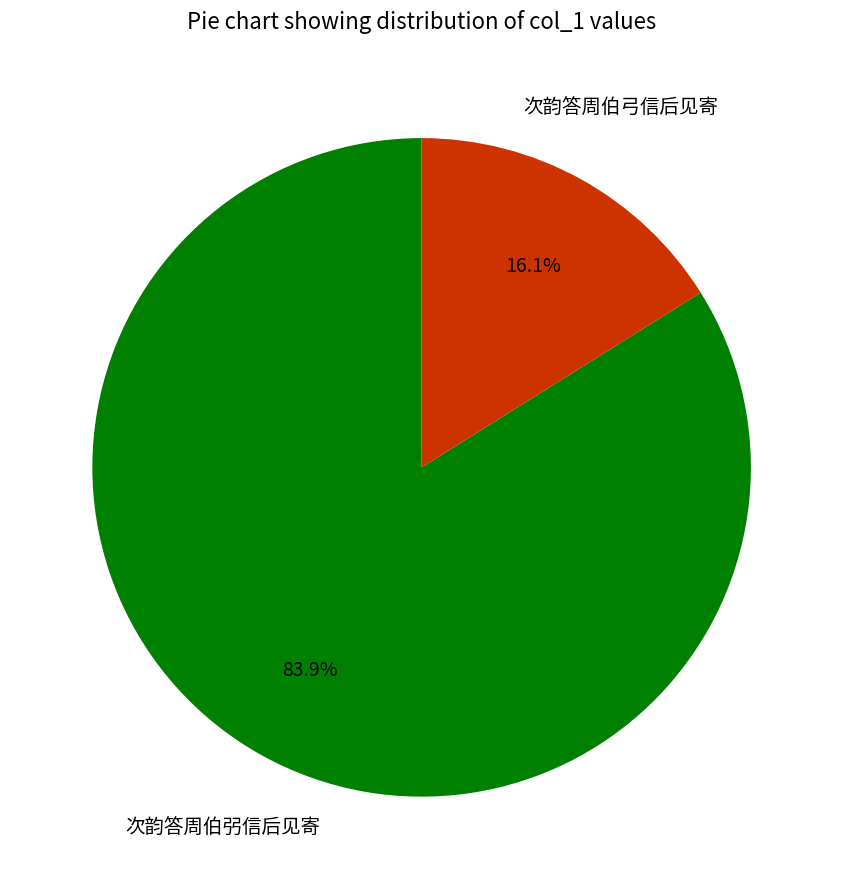

Is there any slice that represents more than half of the pie?

Yes